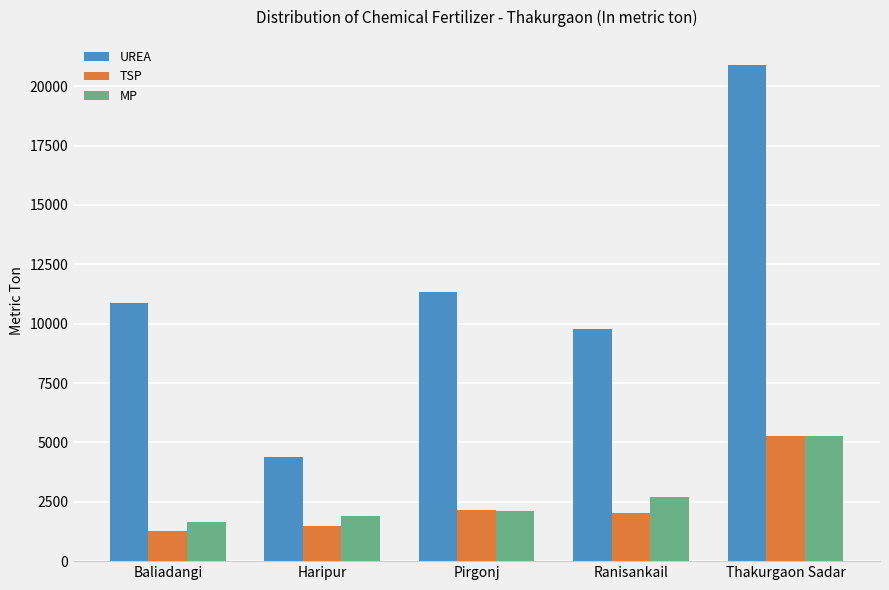

What is the label of the 5th bar from the left?

Thakurgaon Sadar